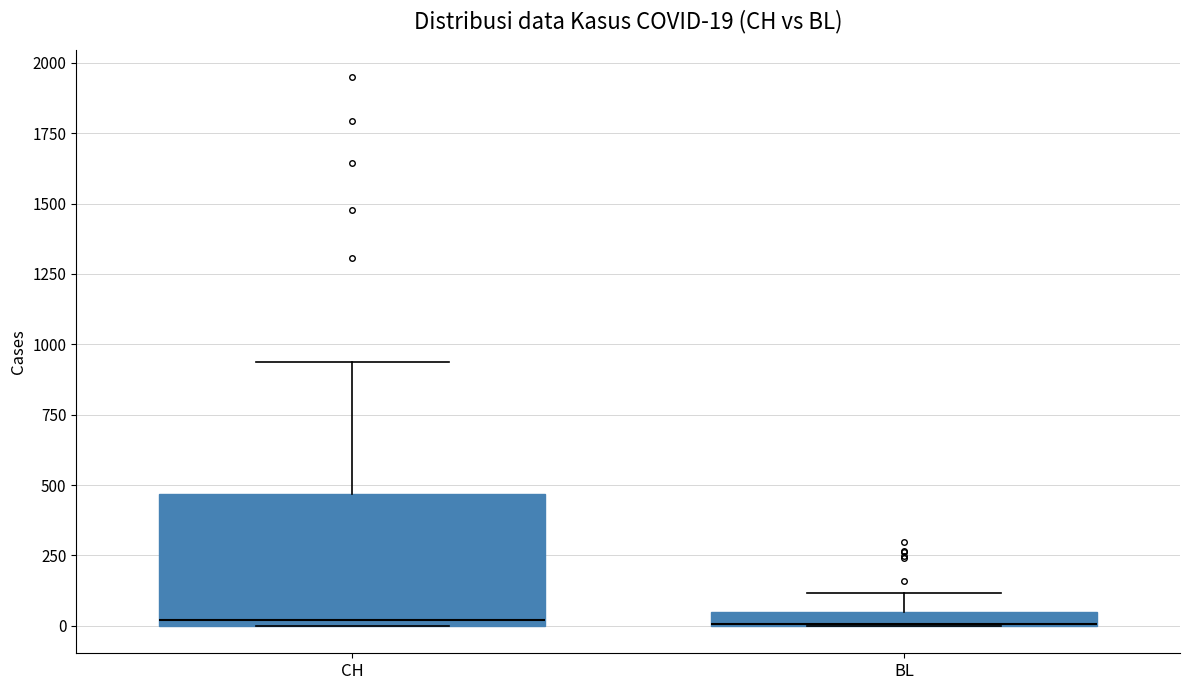

Comparing the boxes themselves (not the whiskers), which one is the tallest?

CH